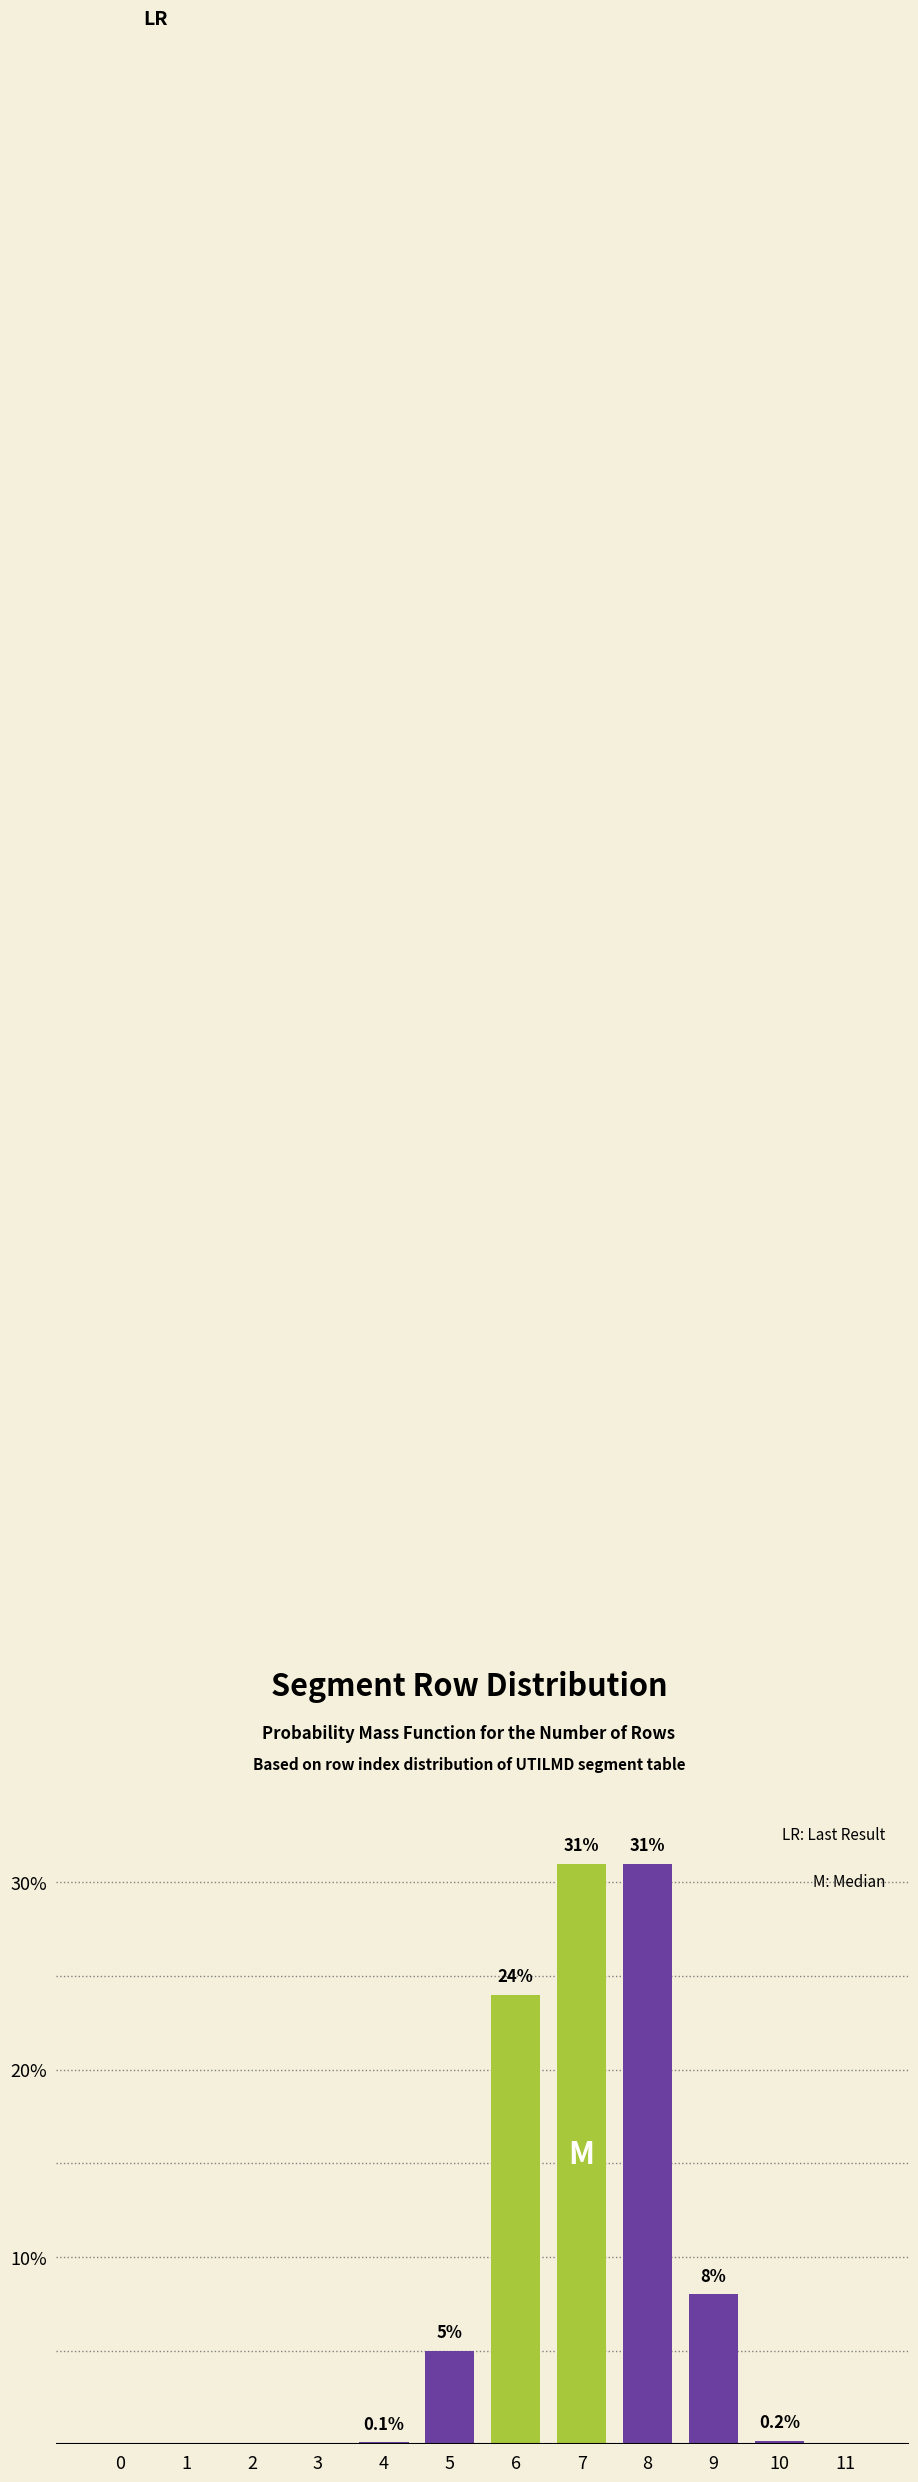

Reading right to left, what are all the values shown in this chart?

11=0.0	10=0.2	9=8.0	8=31.0	7=31.0	6=24.0	5=5.0	4=0.1	3=0.0	2=0.0	1=0.0	0=0.0